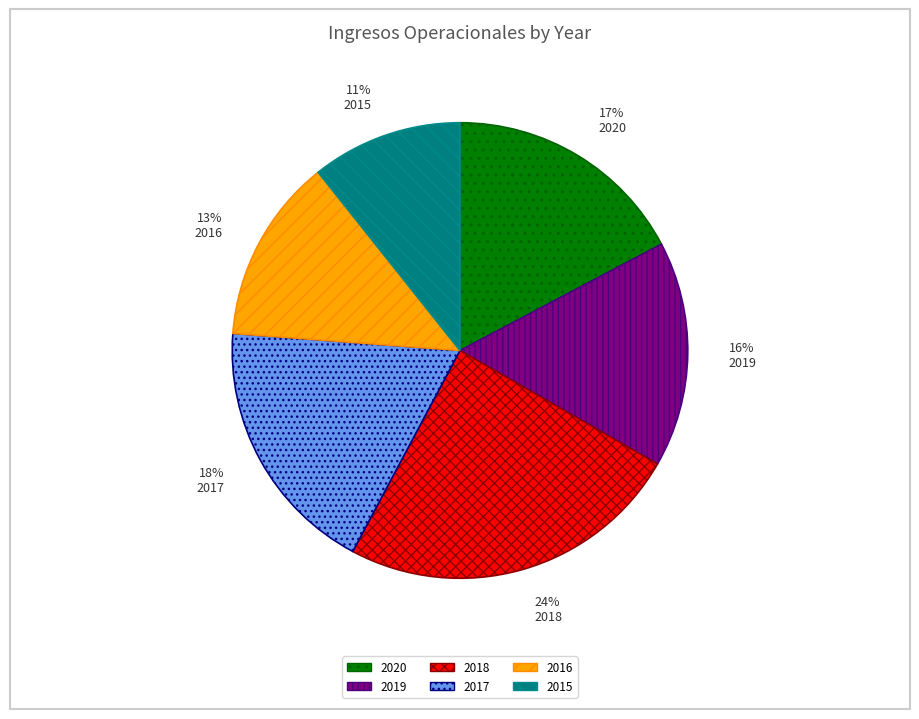

To the nearest percent, what portion does 2015 represent?

11%